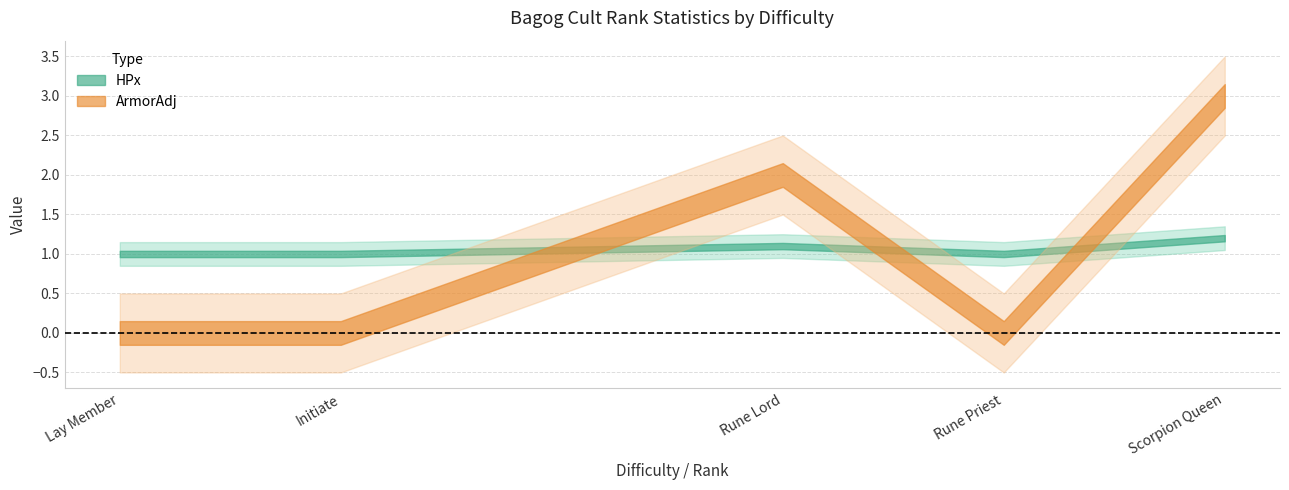

List the series in order of their peak value, highest first.

ArmorAdj, HPx